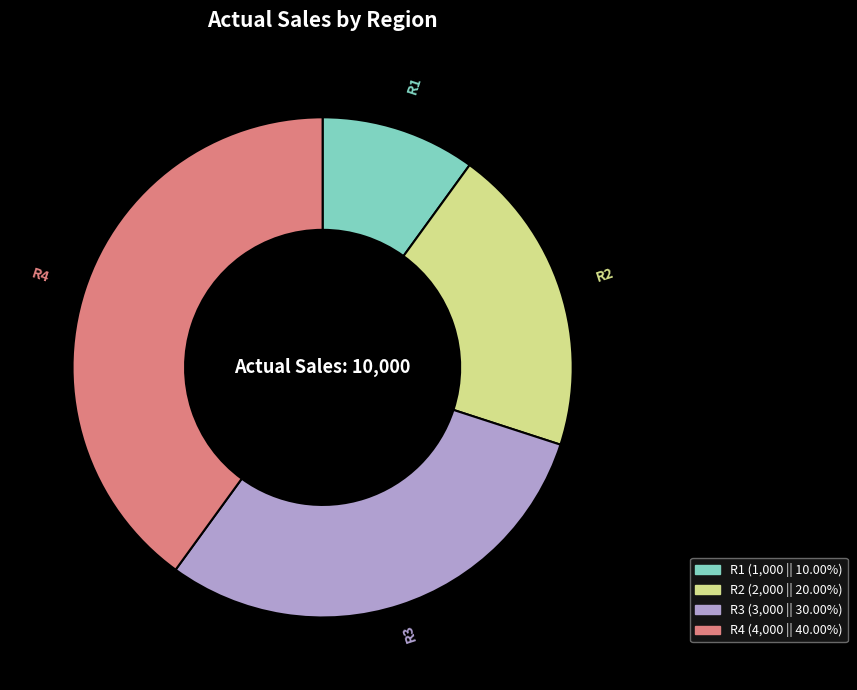

Combined, do R1 (1,000 || 10.00%) and R3 (3,000 || 30.00%) account for over 50%?

No